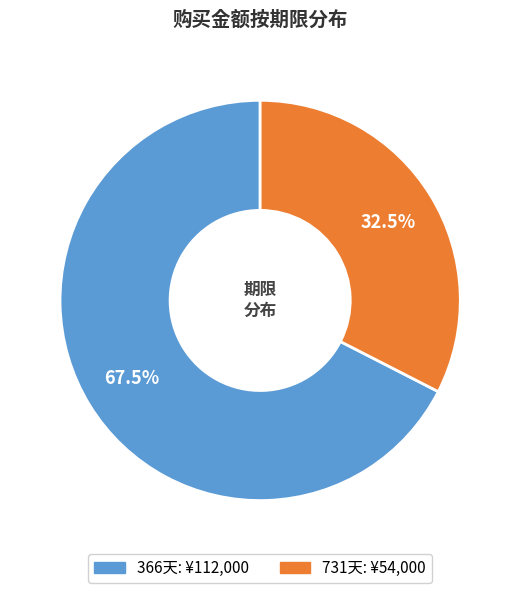

Does any single category account for the majority?

Yes